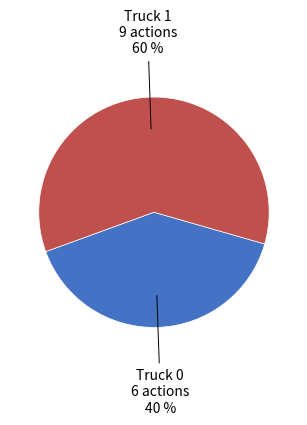

To the nearest percent, what percentage of the pie is Truck 0?

40%